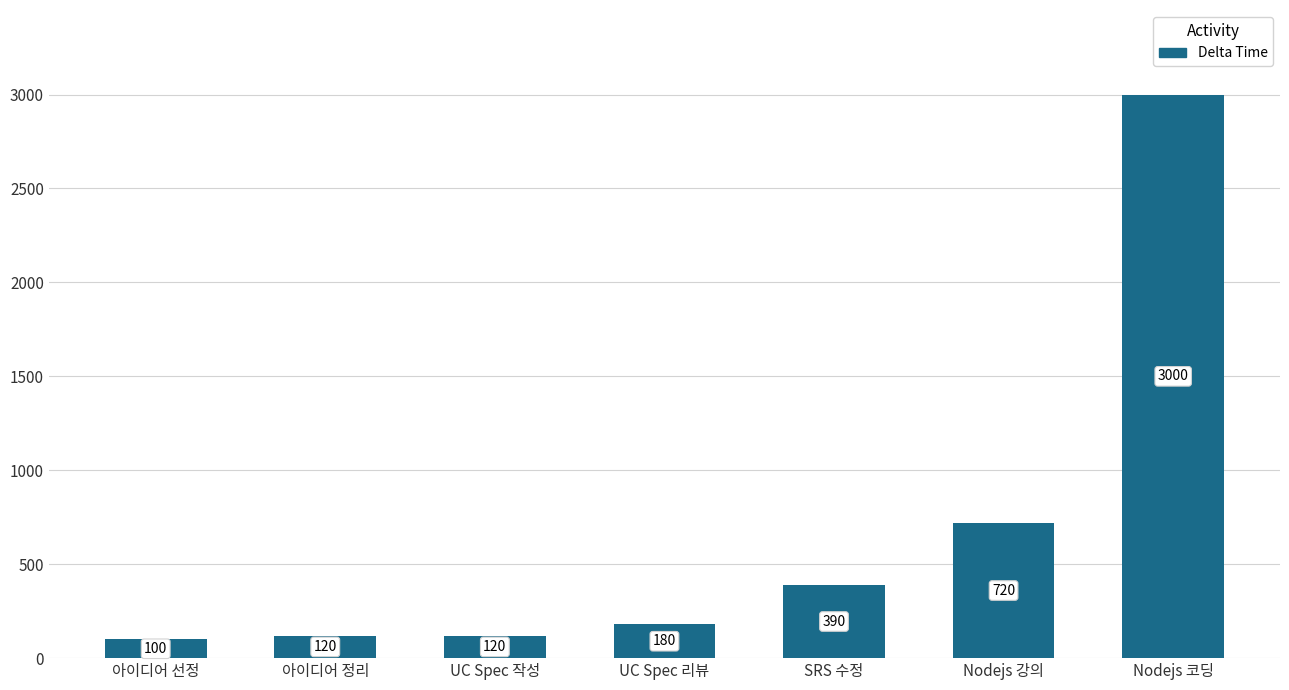

What is the difference between the second highest and minimum values?

620